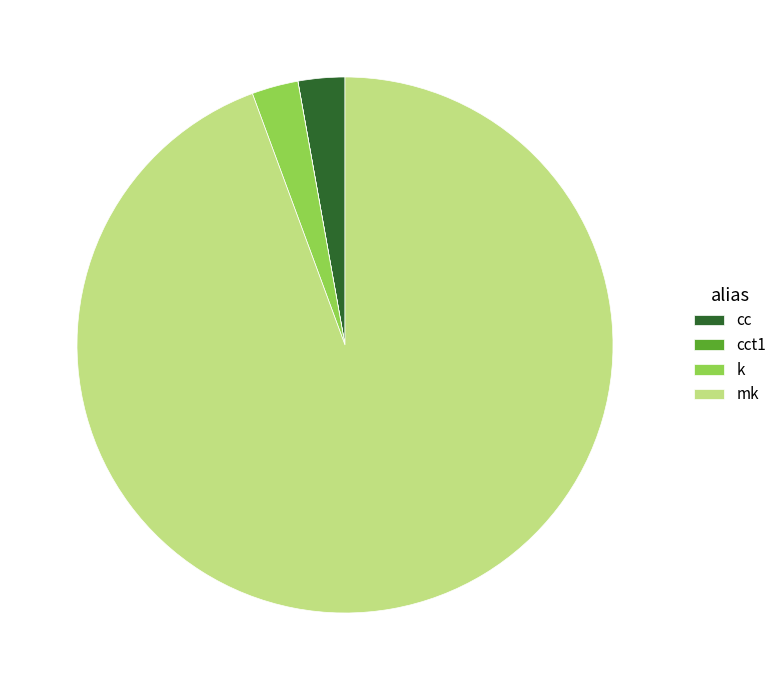

Approximately how many times larger is the value at mk compared to k?

33.7